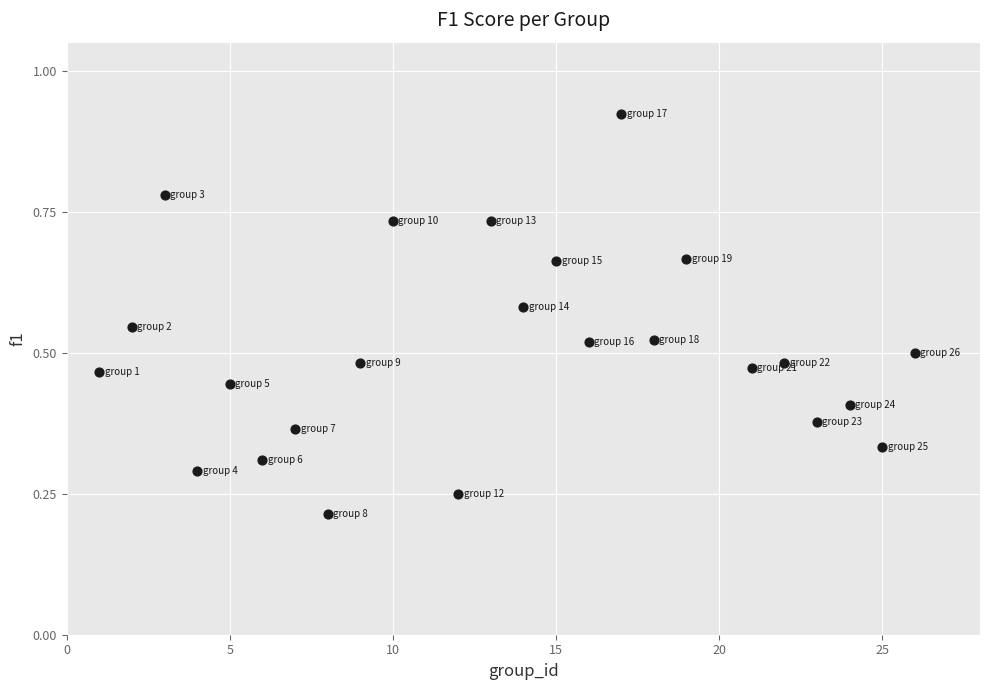

What is the range of X values (max minus min)?

25.0